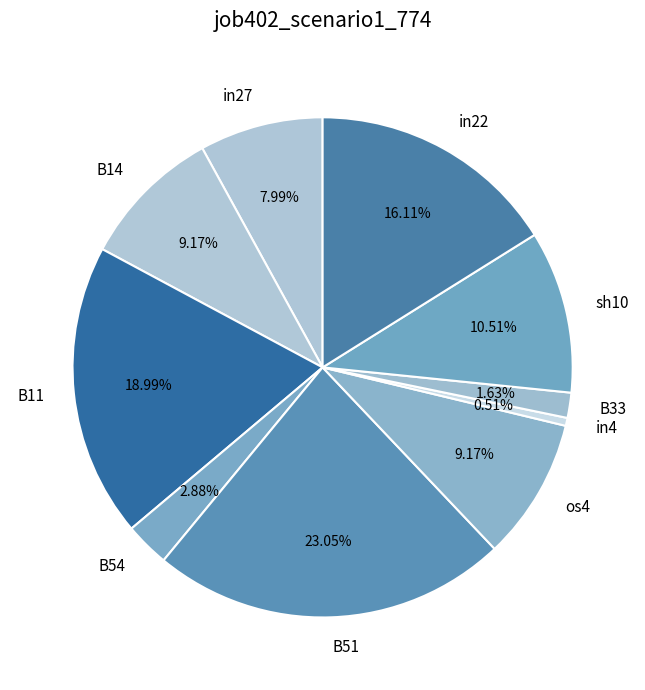

How many segments does this pie chart have?

10